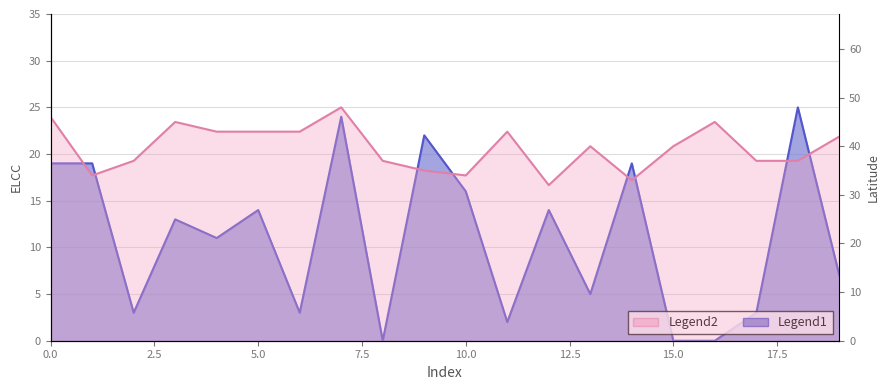

Rank the series by their average value, from highest to lowest.

latitude, ELCC